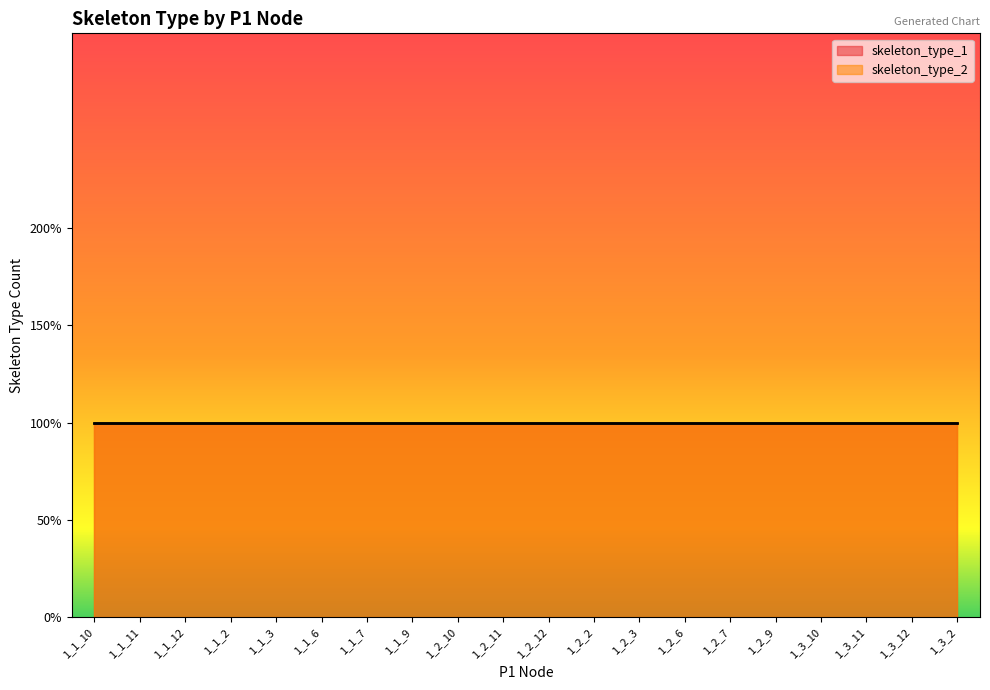

True or false: skeleton_type_1 and skeleton_type_2 cross at least once.

False